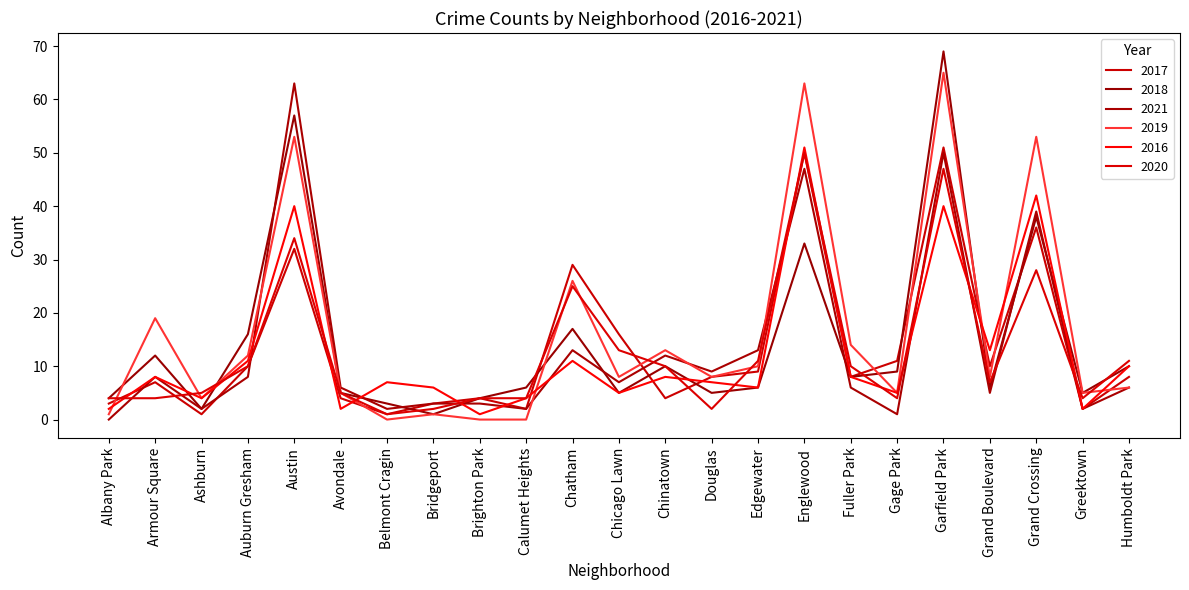

How many distinct data groups are displayed?

6